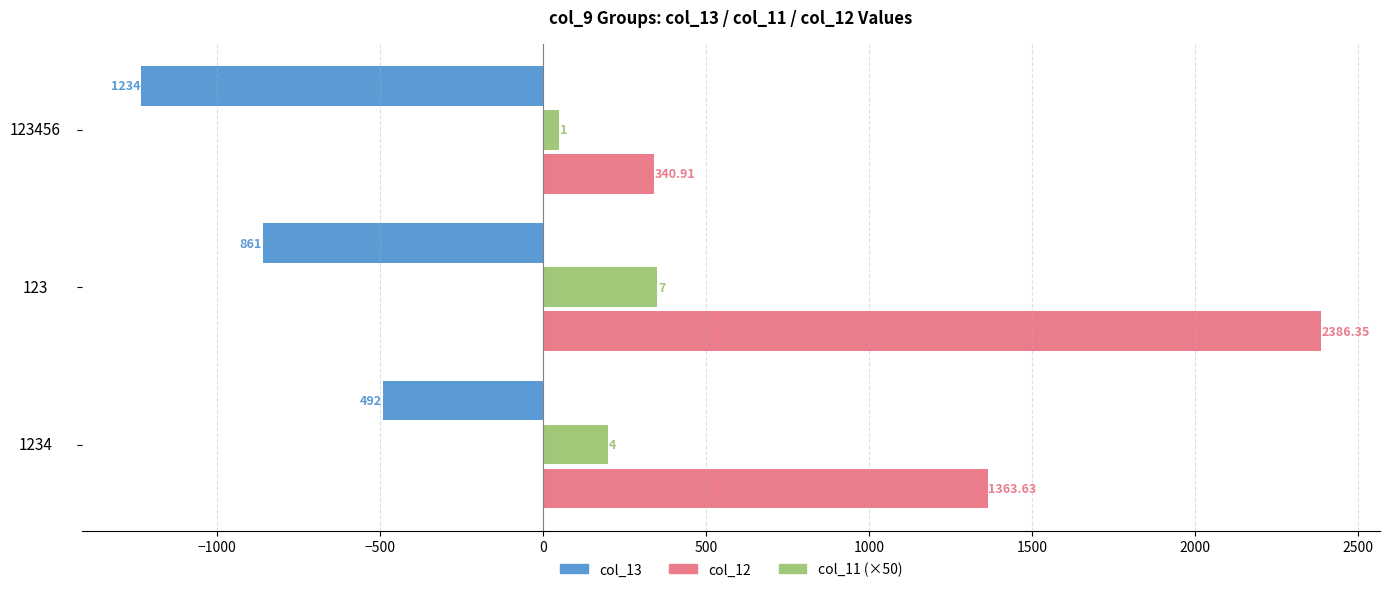

What are all the series names shown in the legend?

col_13, col_12, col_11 (×50)